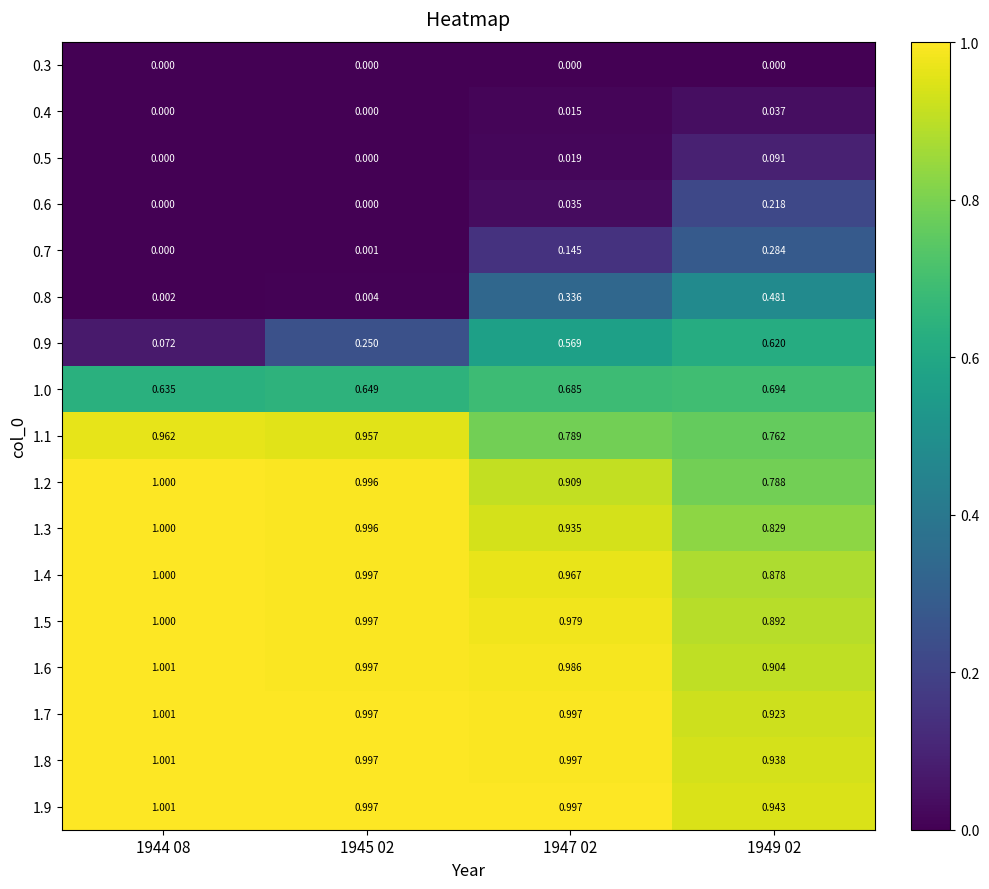

Is the value of 0.6 at 1944 08 greater than the value of 1.4 at 1949 02?

No